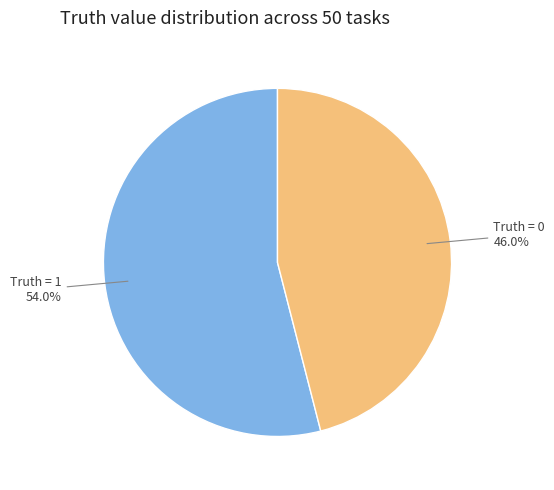

Does any single category account for the majority?

Yes